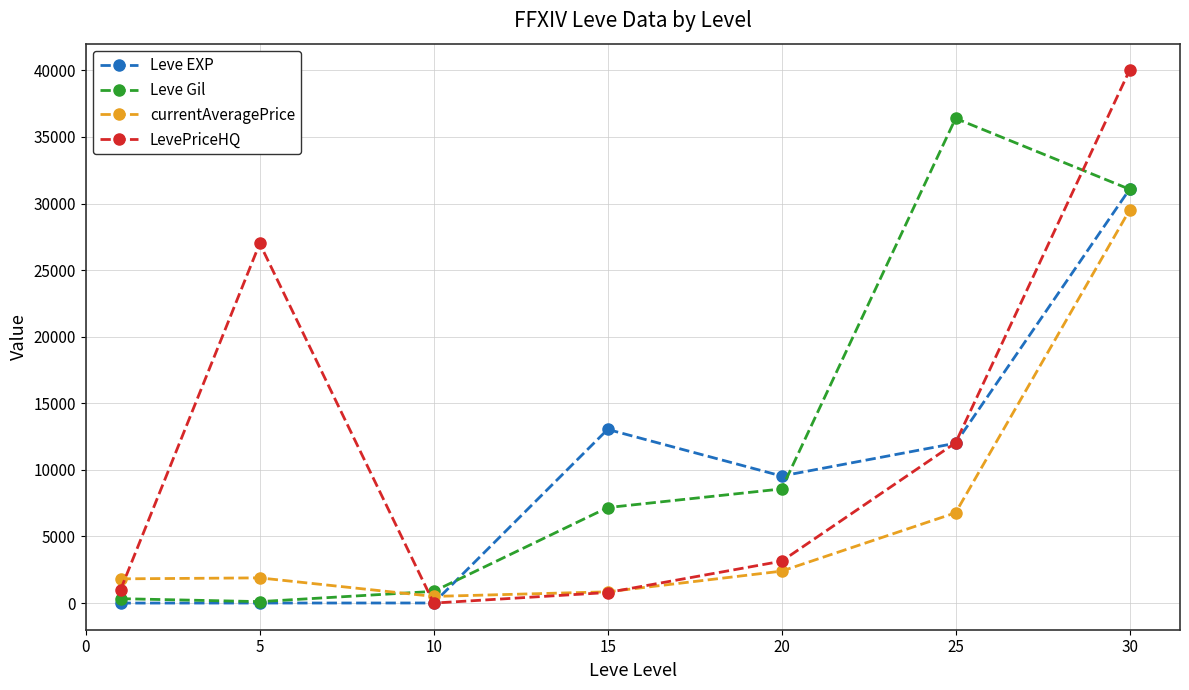

Is this an area chart (filled region under the line)?

No